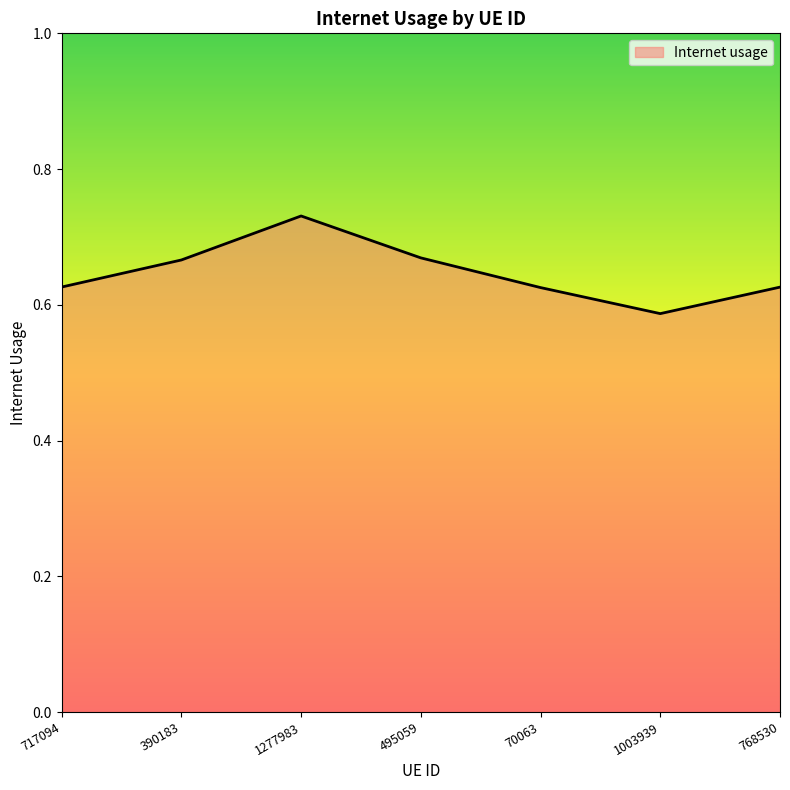

Which has a higher value, 390183 or 1277983?

1277983